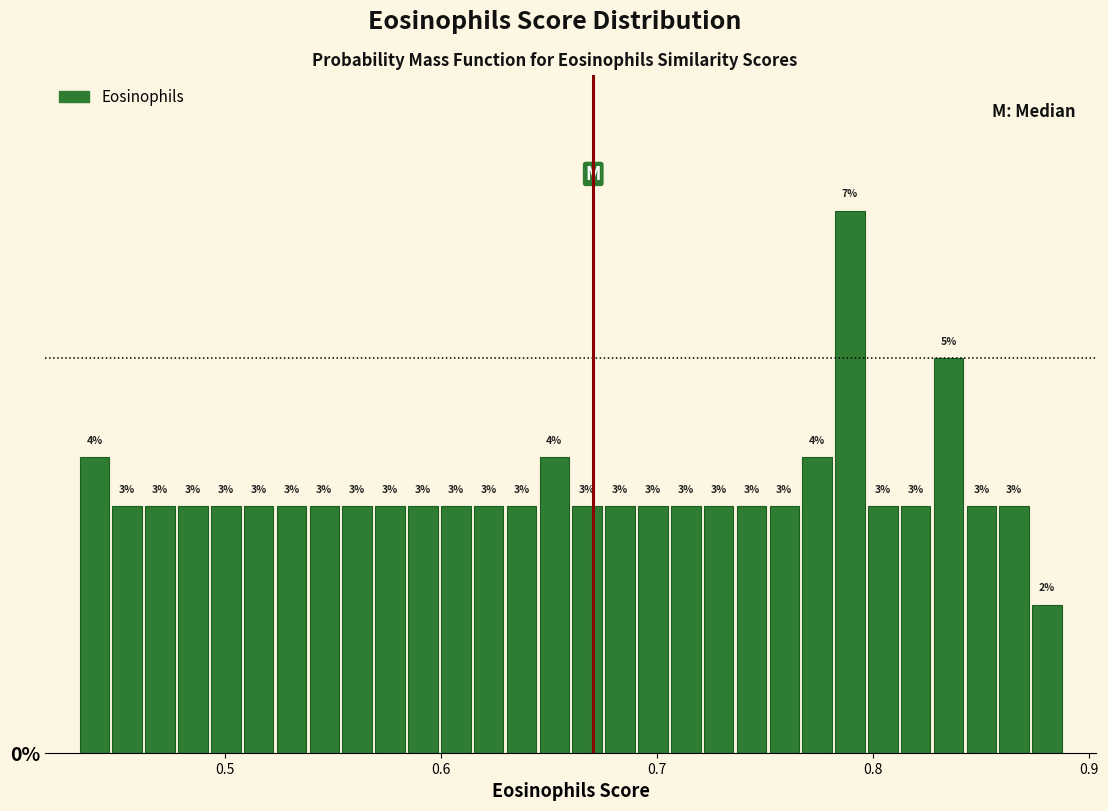

Around what value on the x-axis is the tallest bar? Give the approximate position of its centre, as read against the axis.

0.79